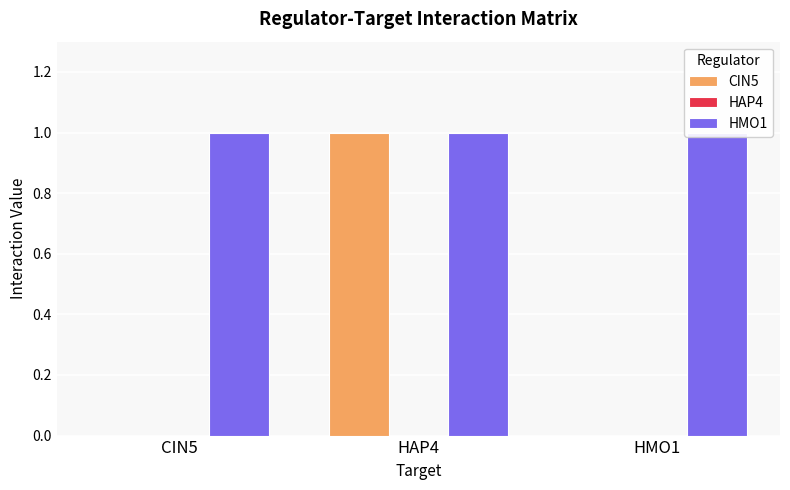

What are all the series names shown in the legend?

CIN5, HAP4, HMO1